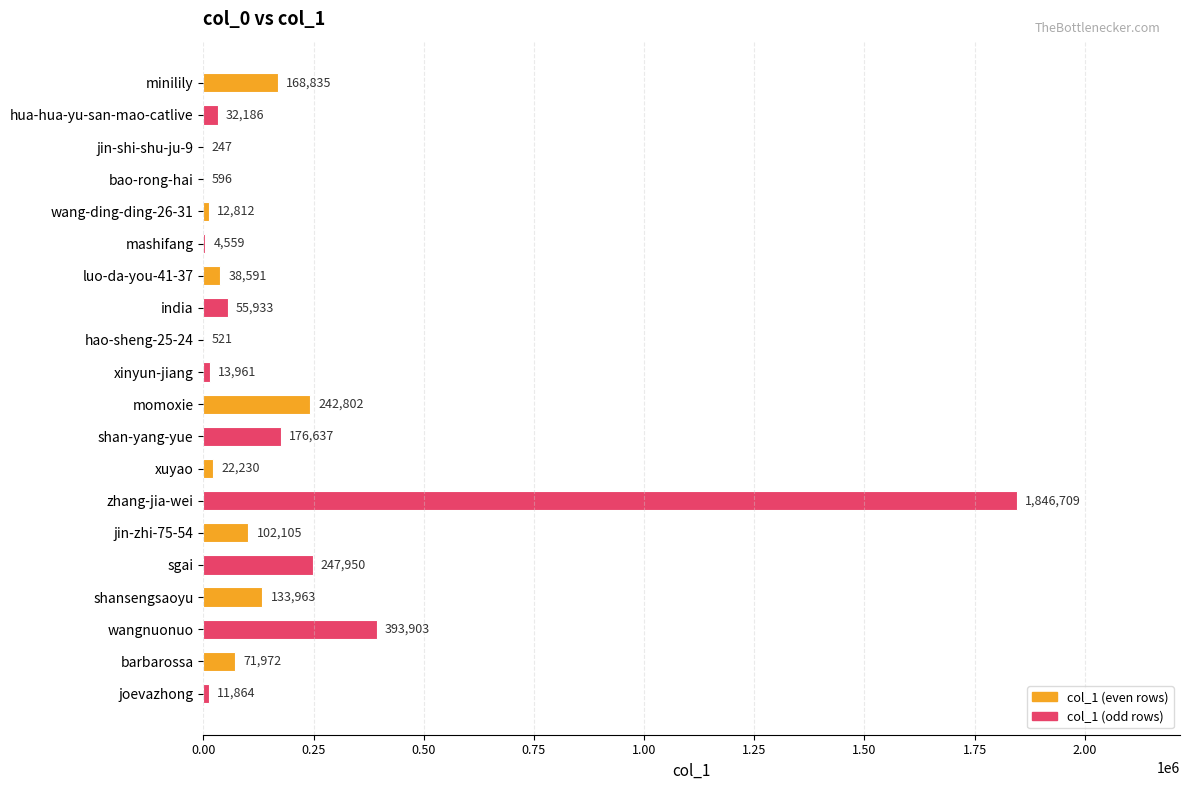

What is the average value?

178919